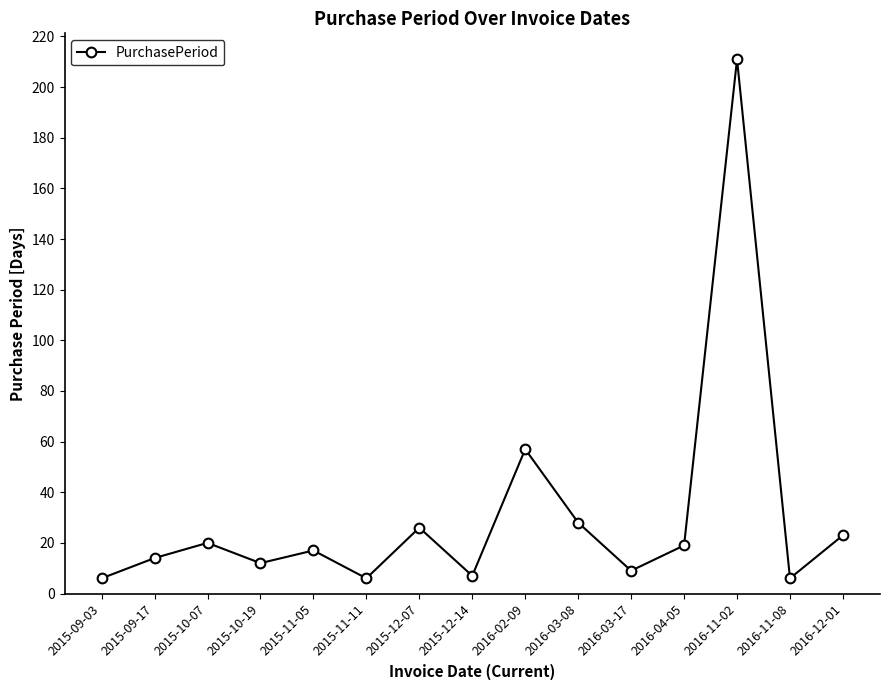

How many lines are shown in the chart?

1